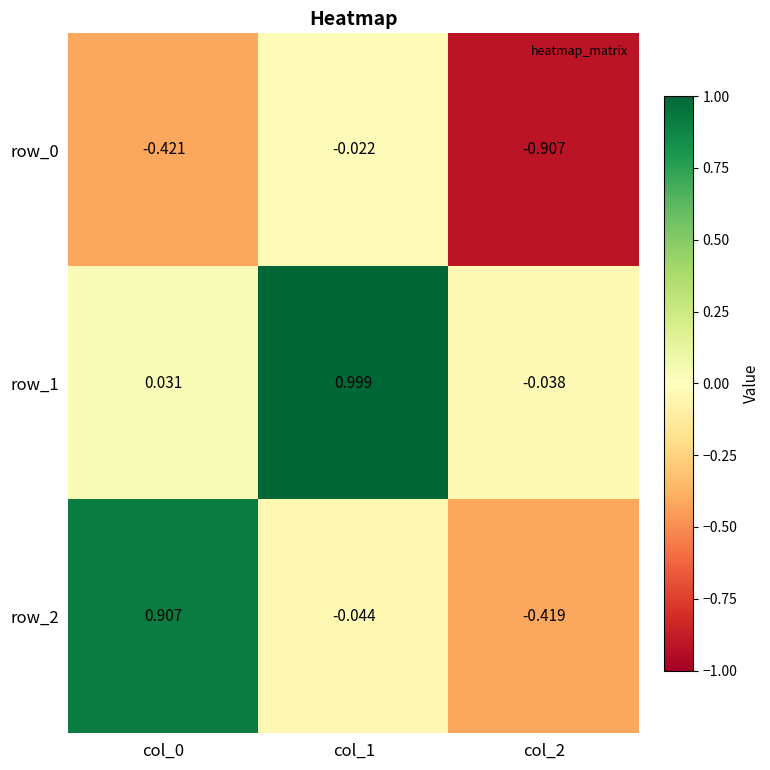

How many positive values does the row_2 series have?

1